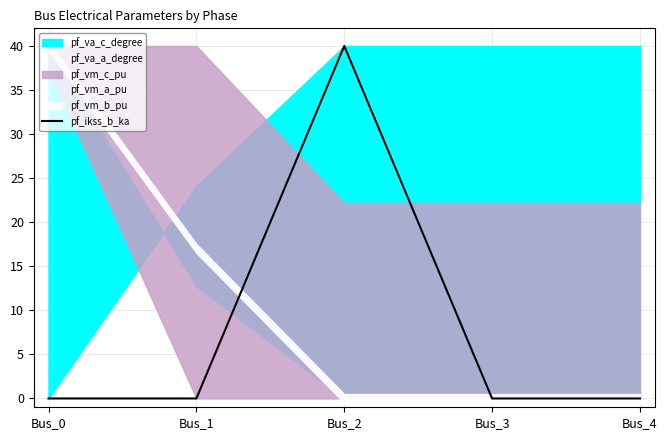

Is it true that the value at Bus_2 is 15?

False